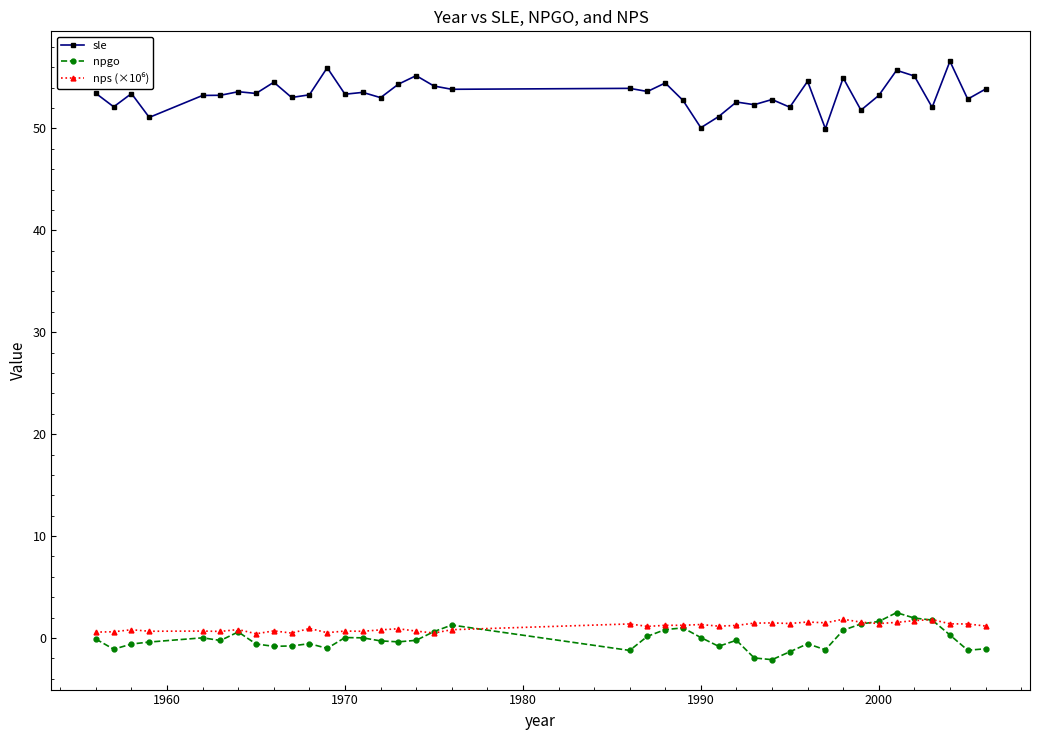

Which series has the widest spread of values?

sle